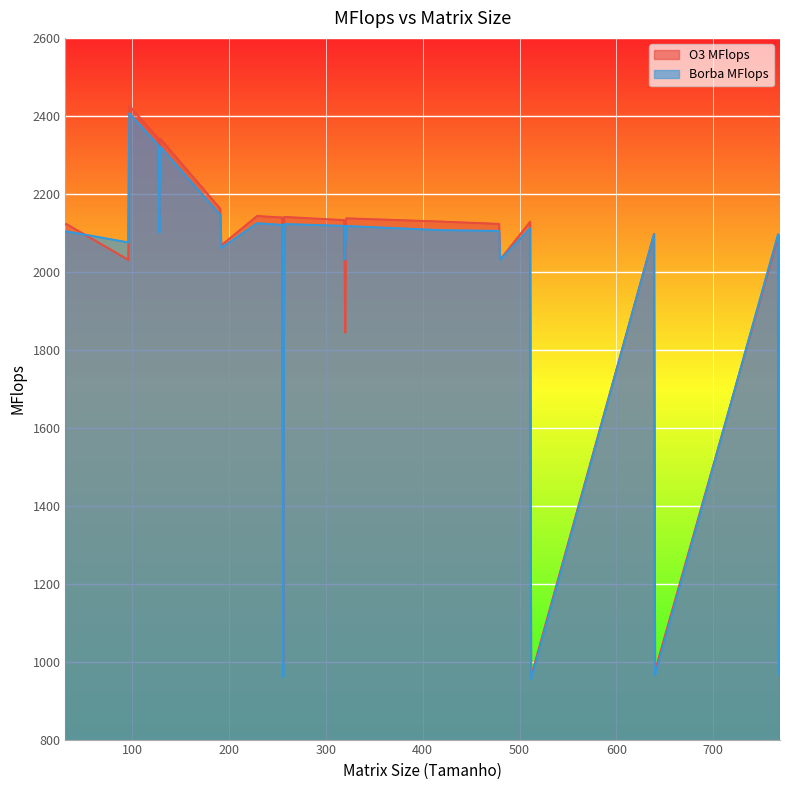

Rank the series by their average value, from lowest to highest.

Borba MFlops, O3 MFlops